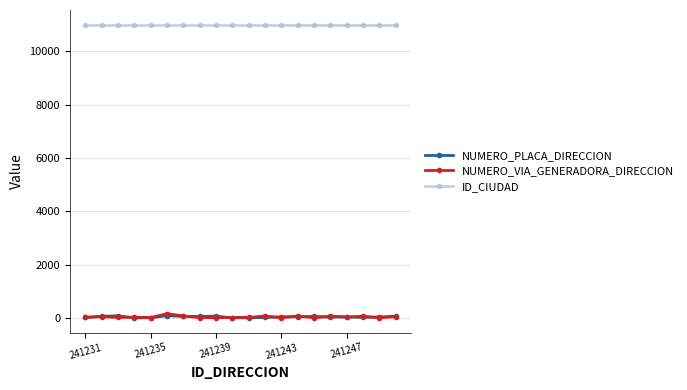

At how many categories does at least one series exceed 5756?

20